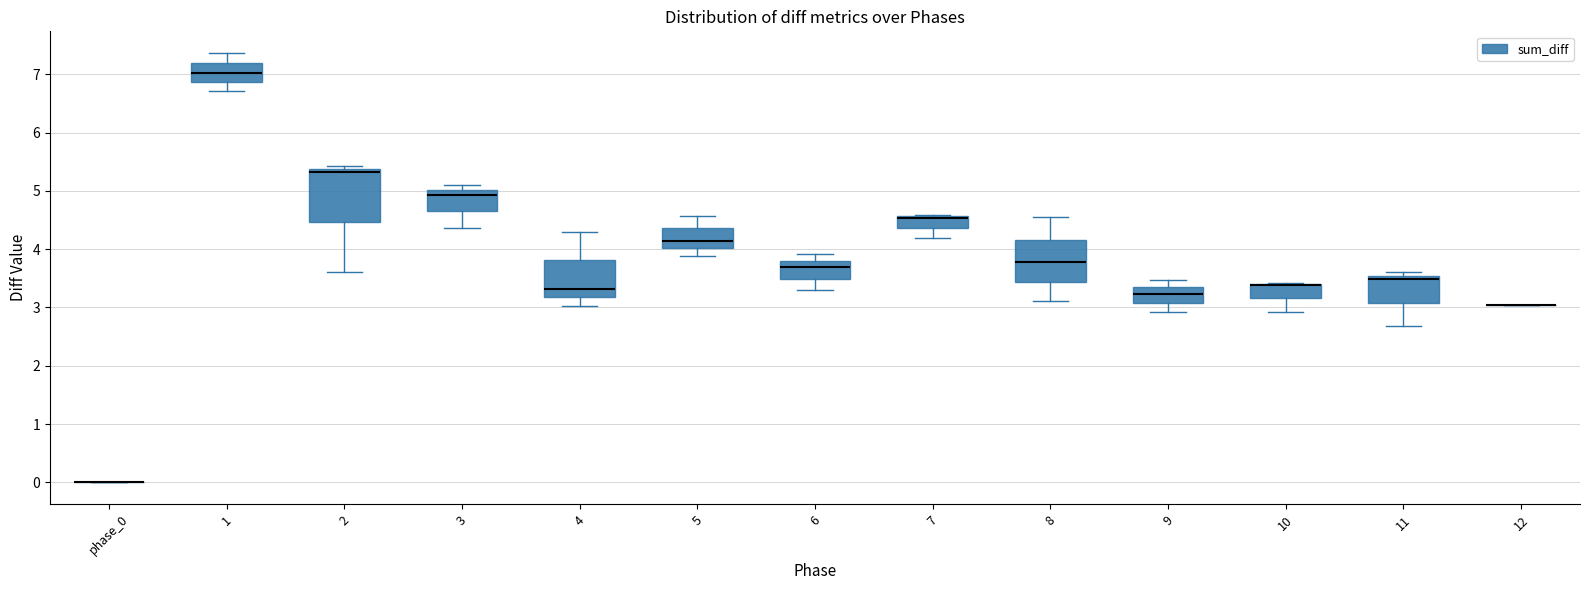

Where does the median line of the box for 1 sit on the y-axis? The values are not printed on the chart, so give them approximately, as read against the axis.

7.0